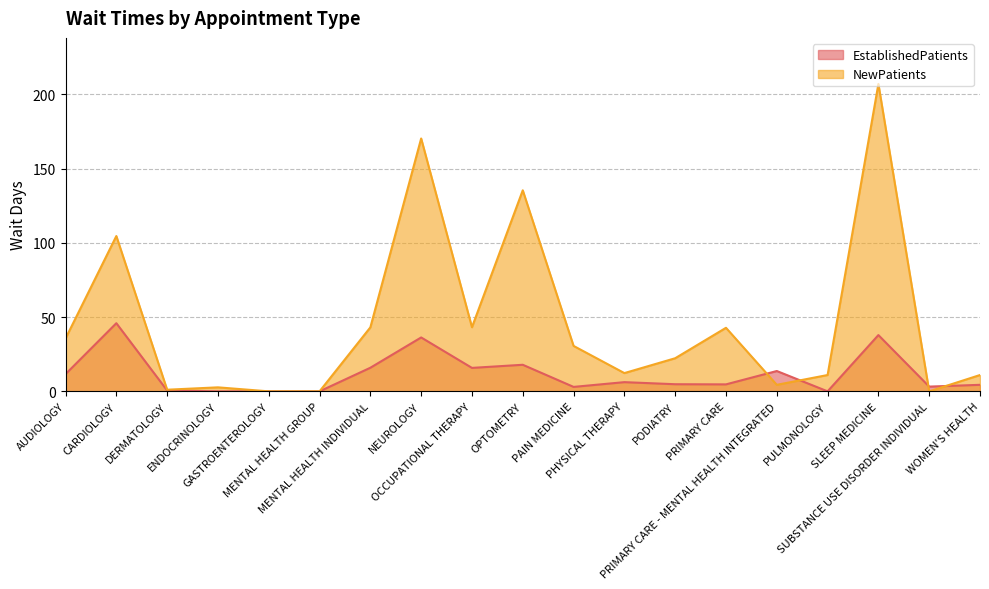

What is the sum of the NewPatients values at PRIMARY CARE - MENTAL HEALTH INTEGRATED and SUBSTANCE USE DISORDER INDIVIDUAL?

4.4